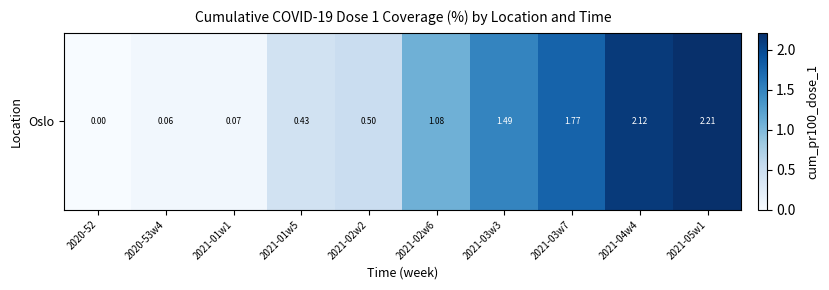

At which label is the value closest to 1?

2021-02w6